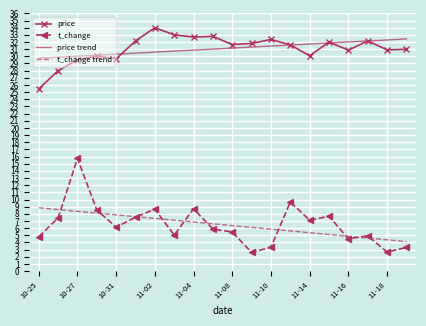

List the series in order of their peak value, highest first.

price, price trend, t_change, t_change trend